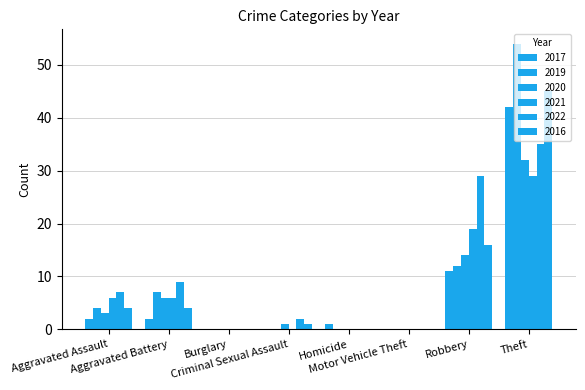

Are the bars grouped side by side (vs. stacked)?

Yes